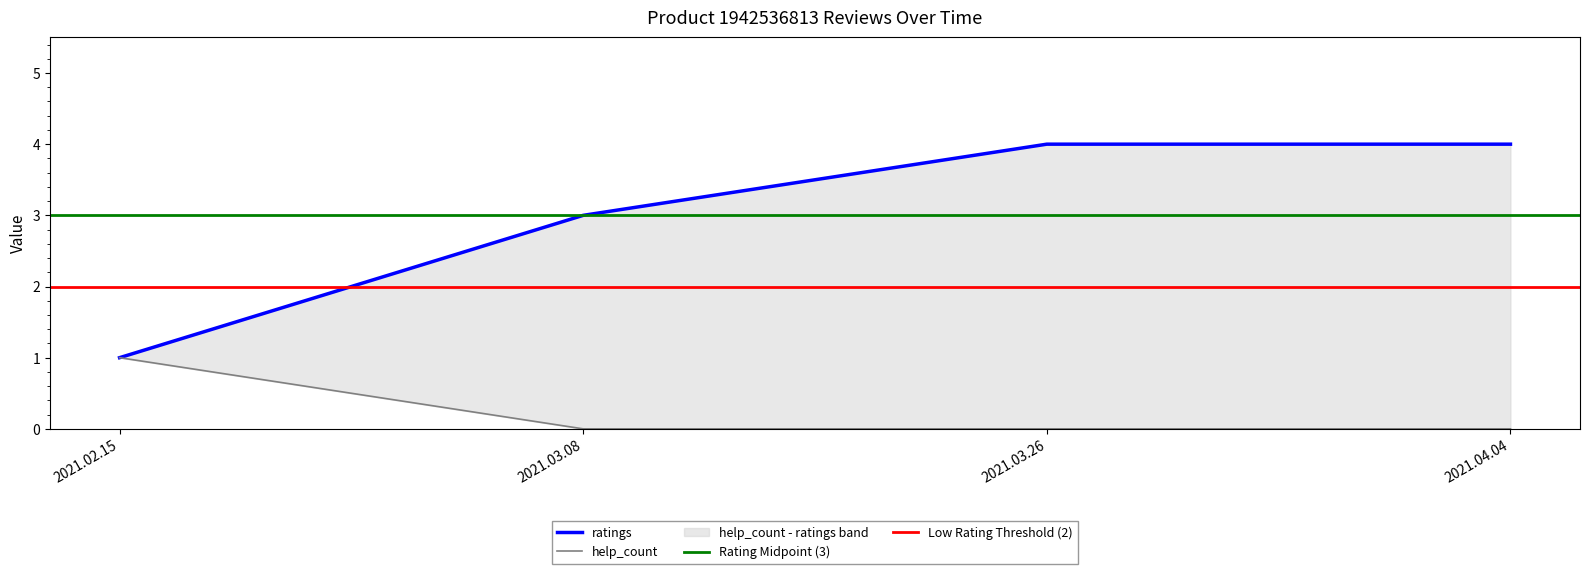

Is it true that ratings equals 1 at 2021.04.04?

False